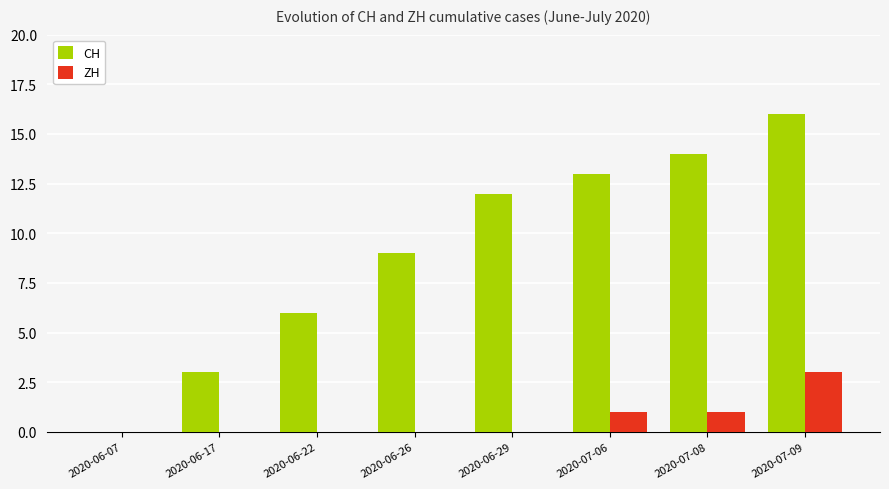

Which series changed the most between 2020-07-06 and 2020-07-09?

CH